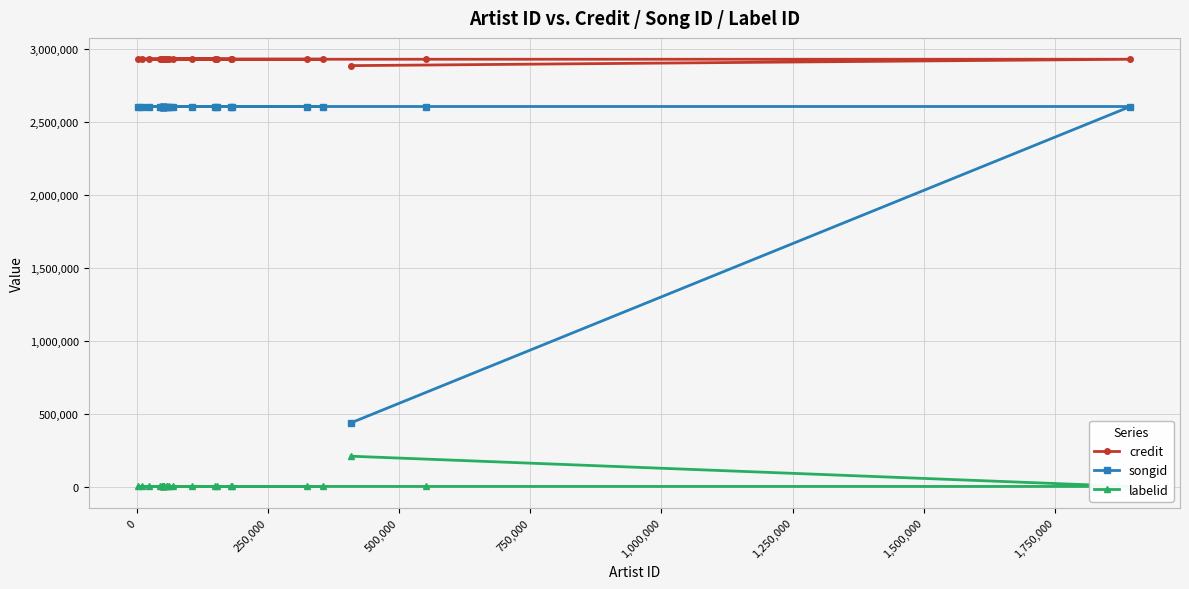

True or false: credit and songid cross at least once.

False